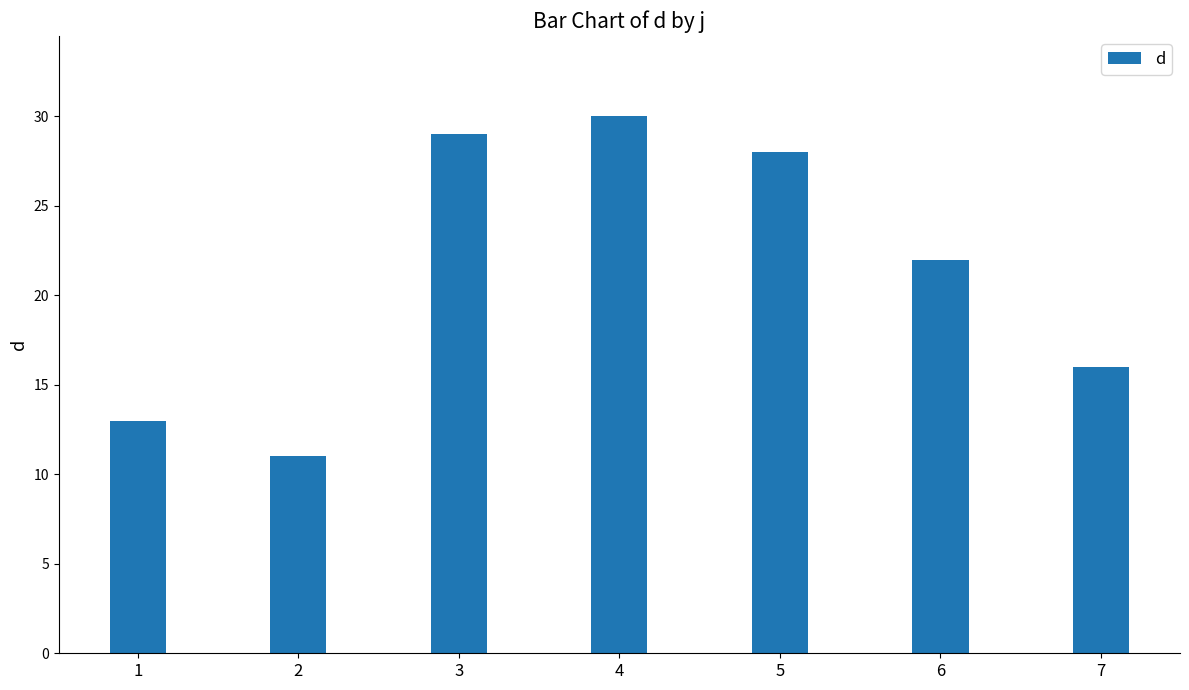

Which label corresponds to the largest value in the chart?

4